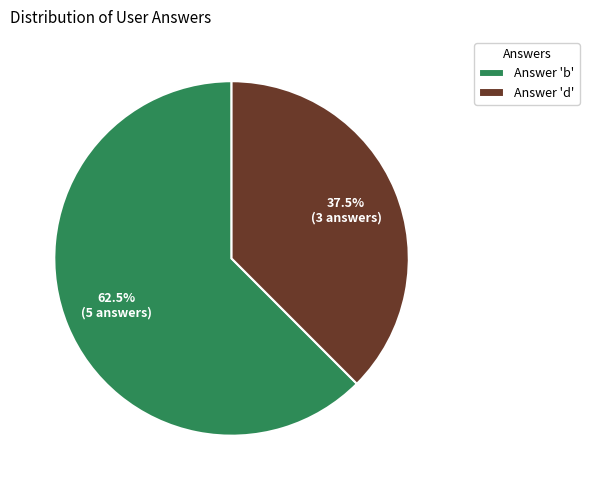

Rank the categories by value from highest to lowest.

Answer 'b', Answer 'd'